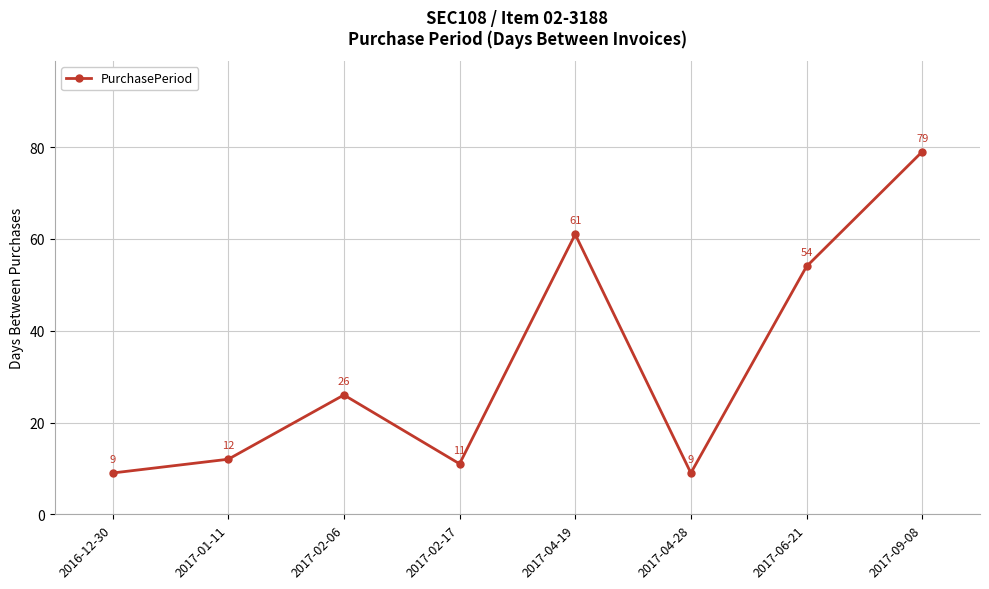

How many lines are shown in the chart?

1